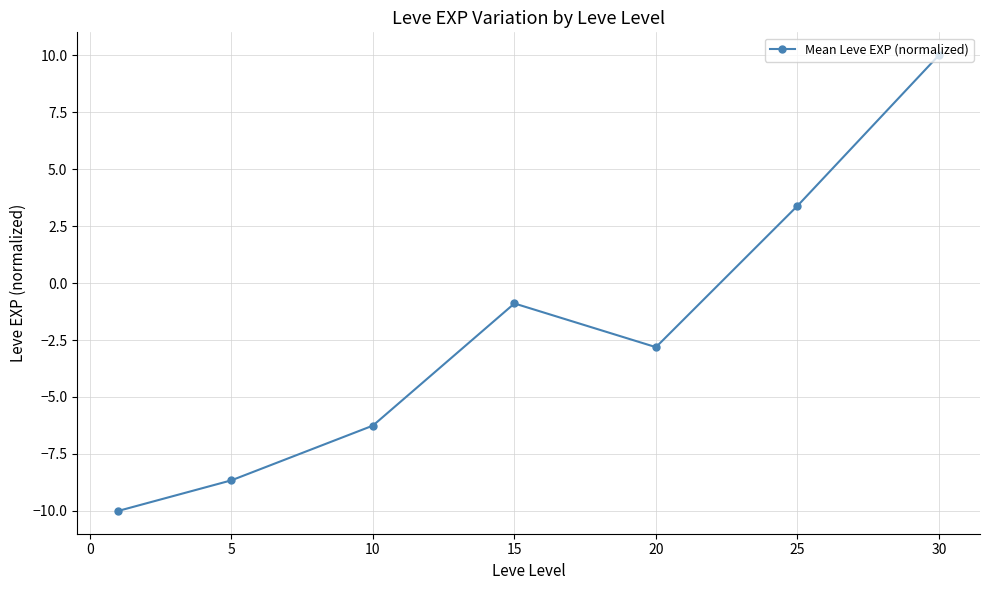

What is the sum of all values?

-15.2